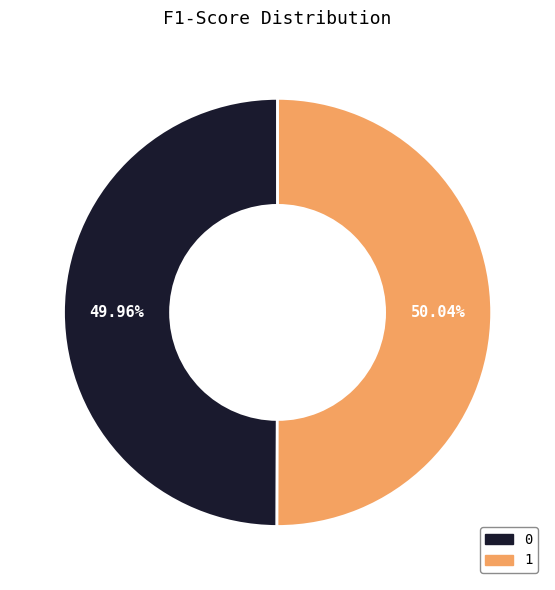

What percentage do 0 and 1 together represent?

100.0%